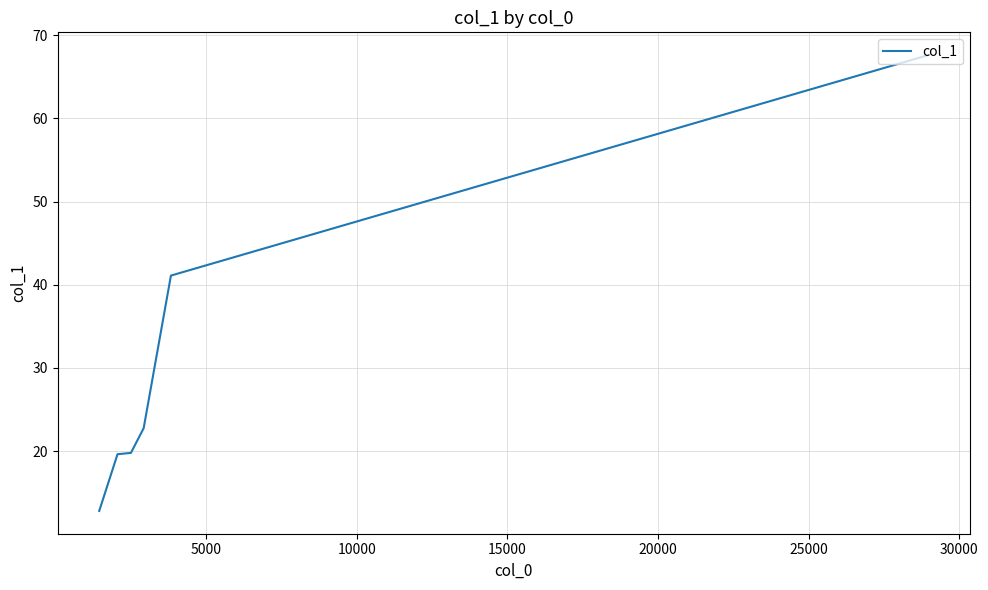

How many categories are shown in the chart?

6